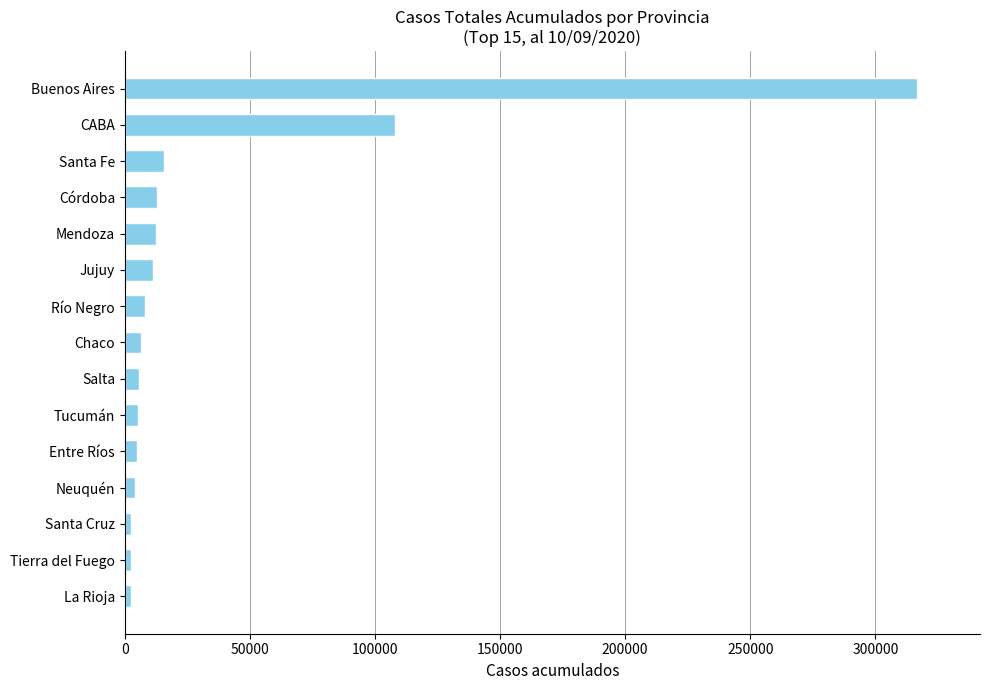

At which label is the value closest to 159504?

CABA